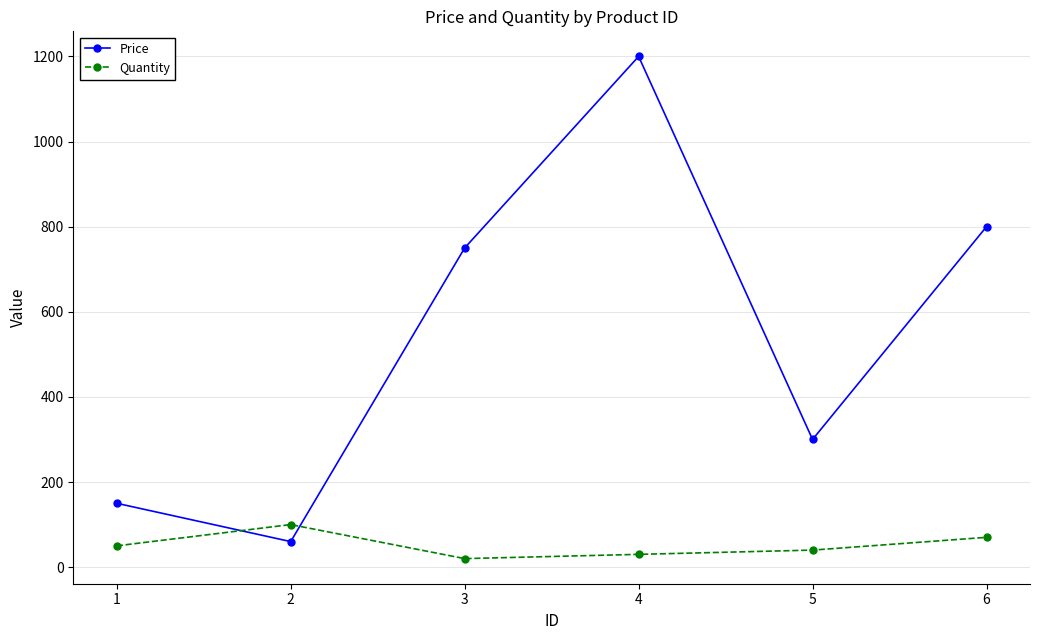

How many values in the Quantity series are below 50?

3